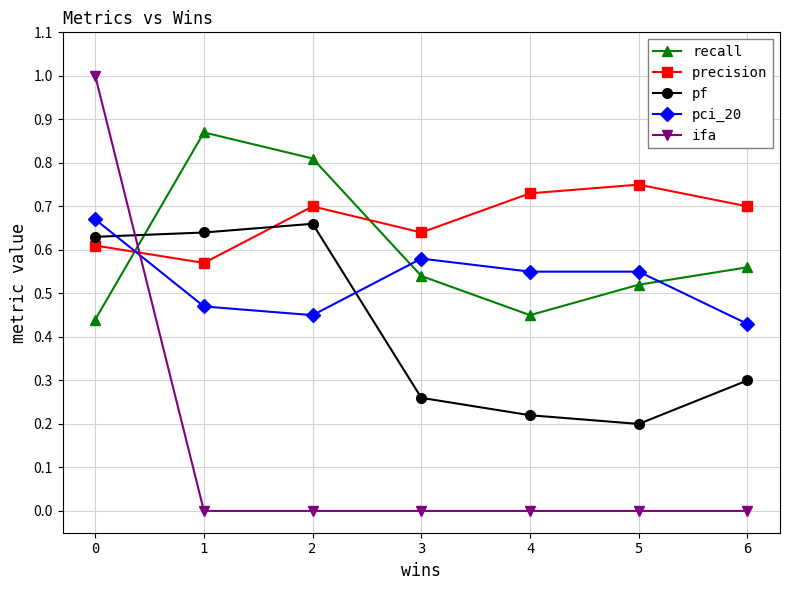

Which series has the widest spread of values?

ifa